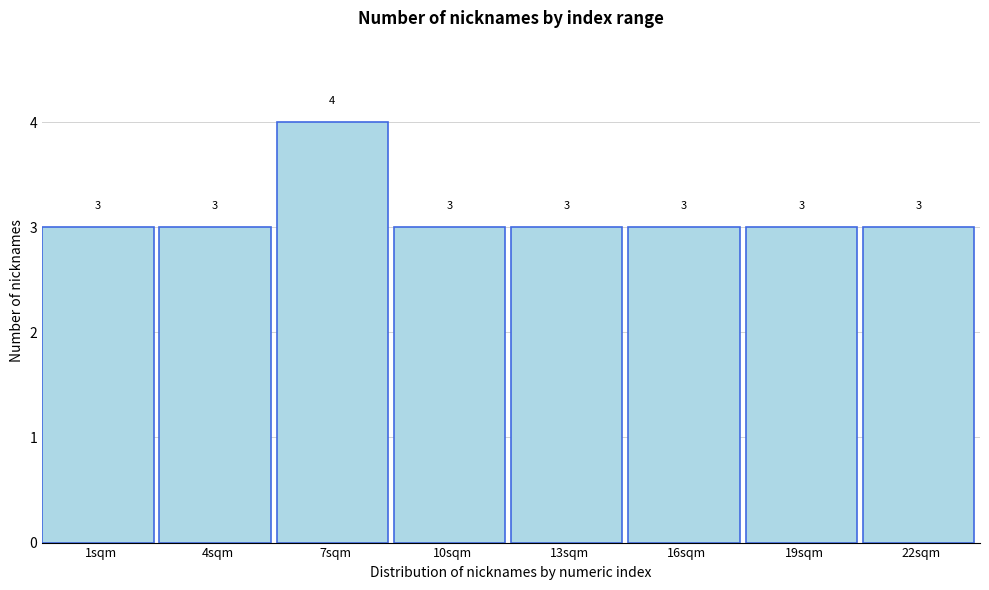

Reading left to right, transcribe all the data shown in this chart.

3	3	4	3	3	3	3	3